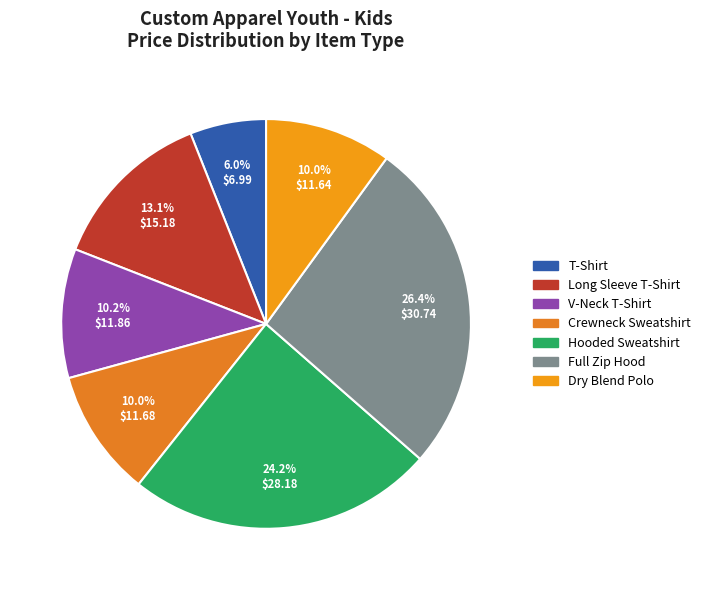

Which category has the smallest portion of the pie?

T-Shirt